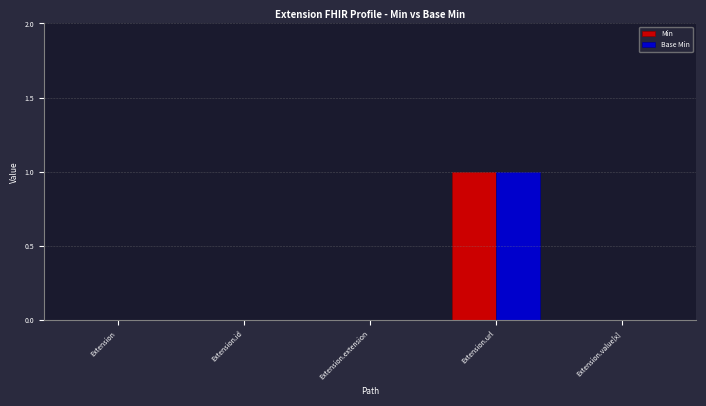

At which category is the sum across all series the highest?

Extension.url